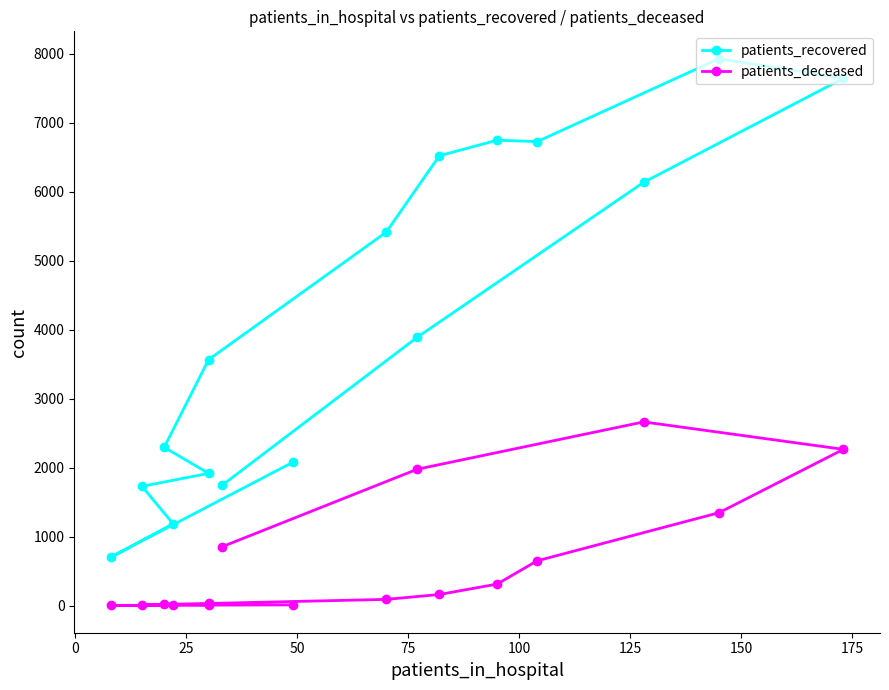

List the series in order of their peak value, lowest first.

patients_deceased, patients_recovered